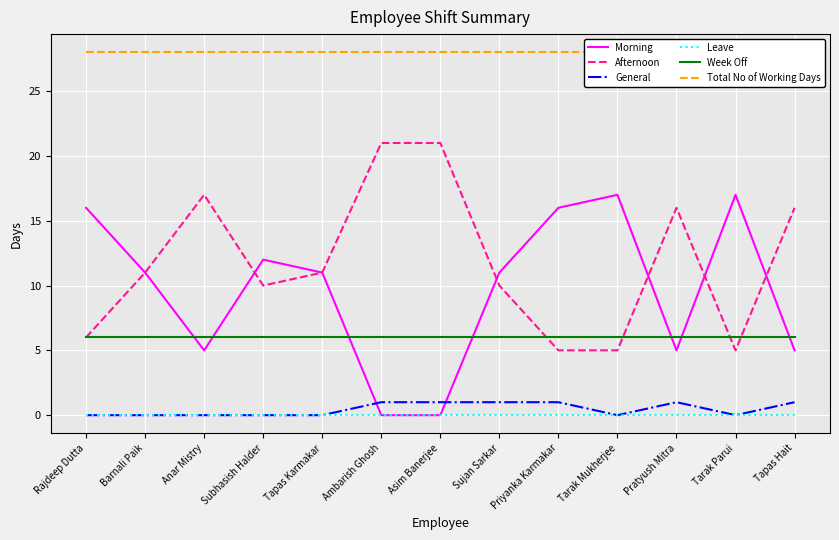

True or false: Week Off has more than 2 interior local peaks.

False